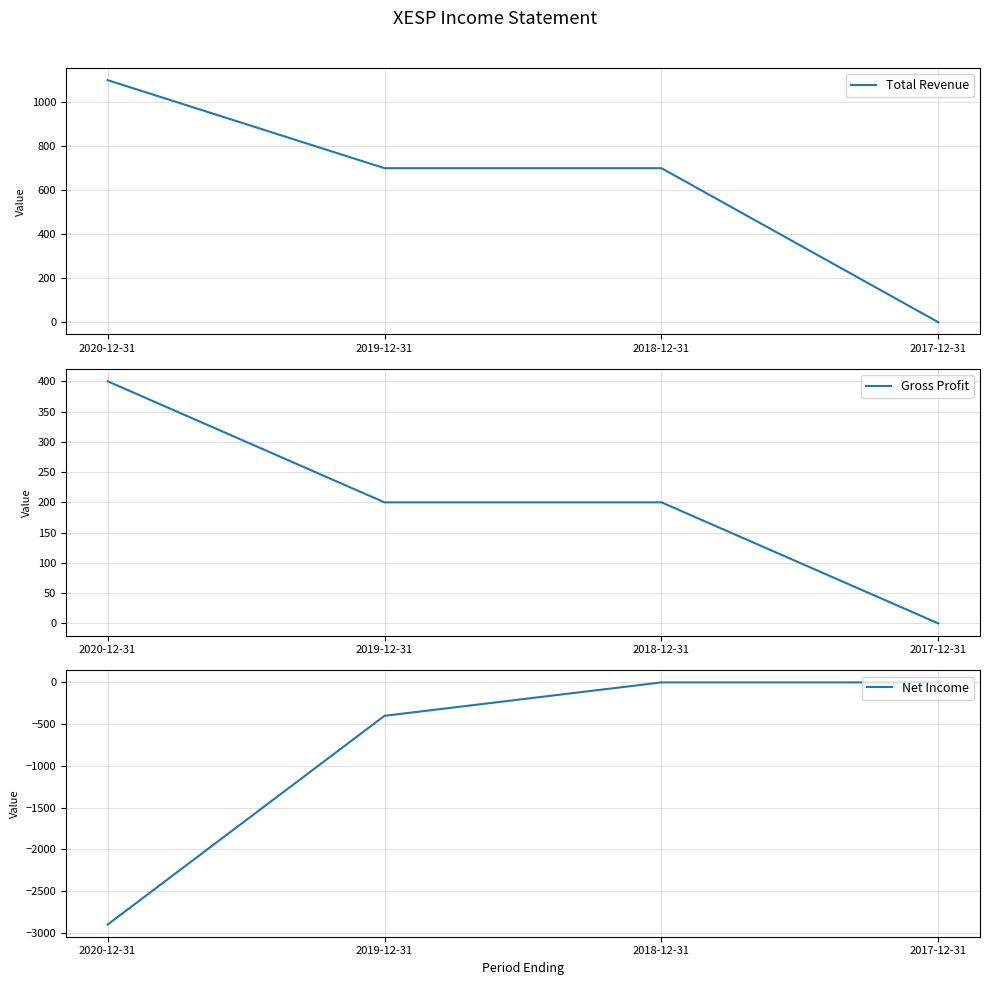

How many data points in Gross Profit are above 200?

1